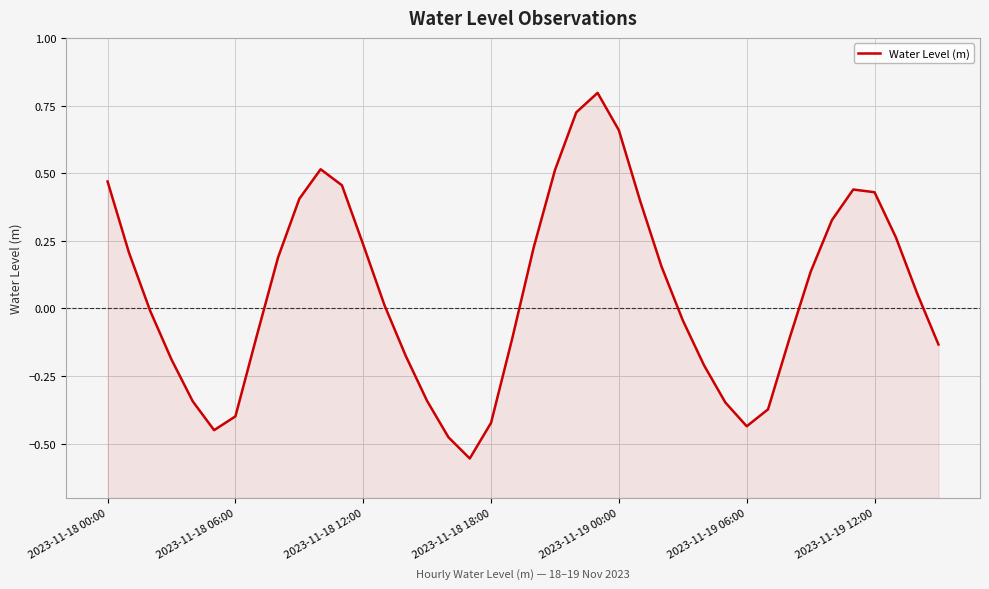

Does the chart display data point markers on the line(s)?

No